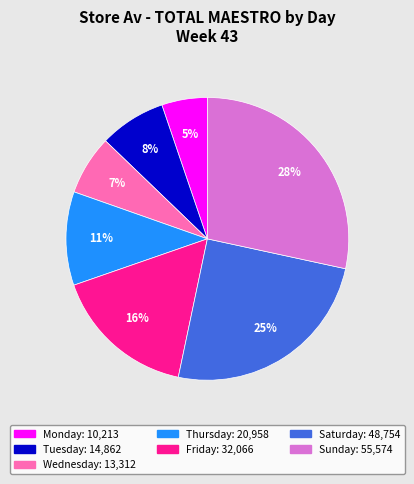

To the nearest percent, what is the combined percentage of Thursday and Wednesday?

18%